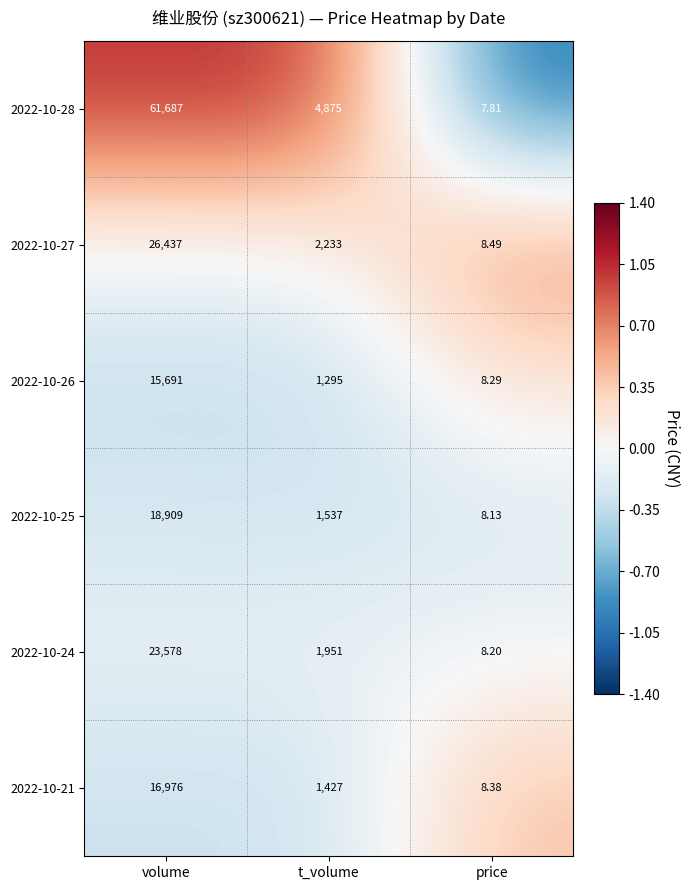

Where does the 2022-10-25 series first go above 1537?

volume